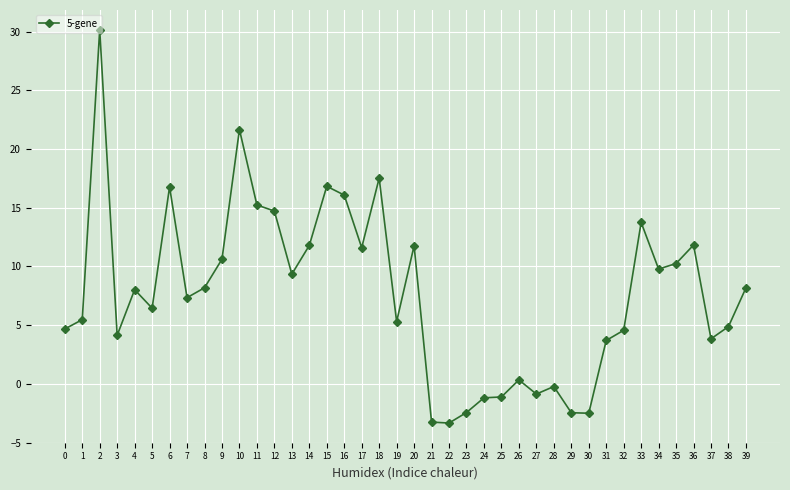

Does the chart have visible grid lines?

Yes